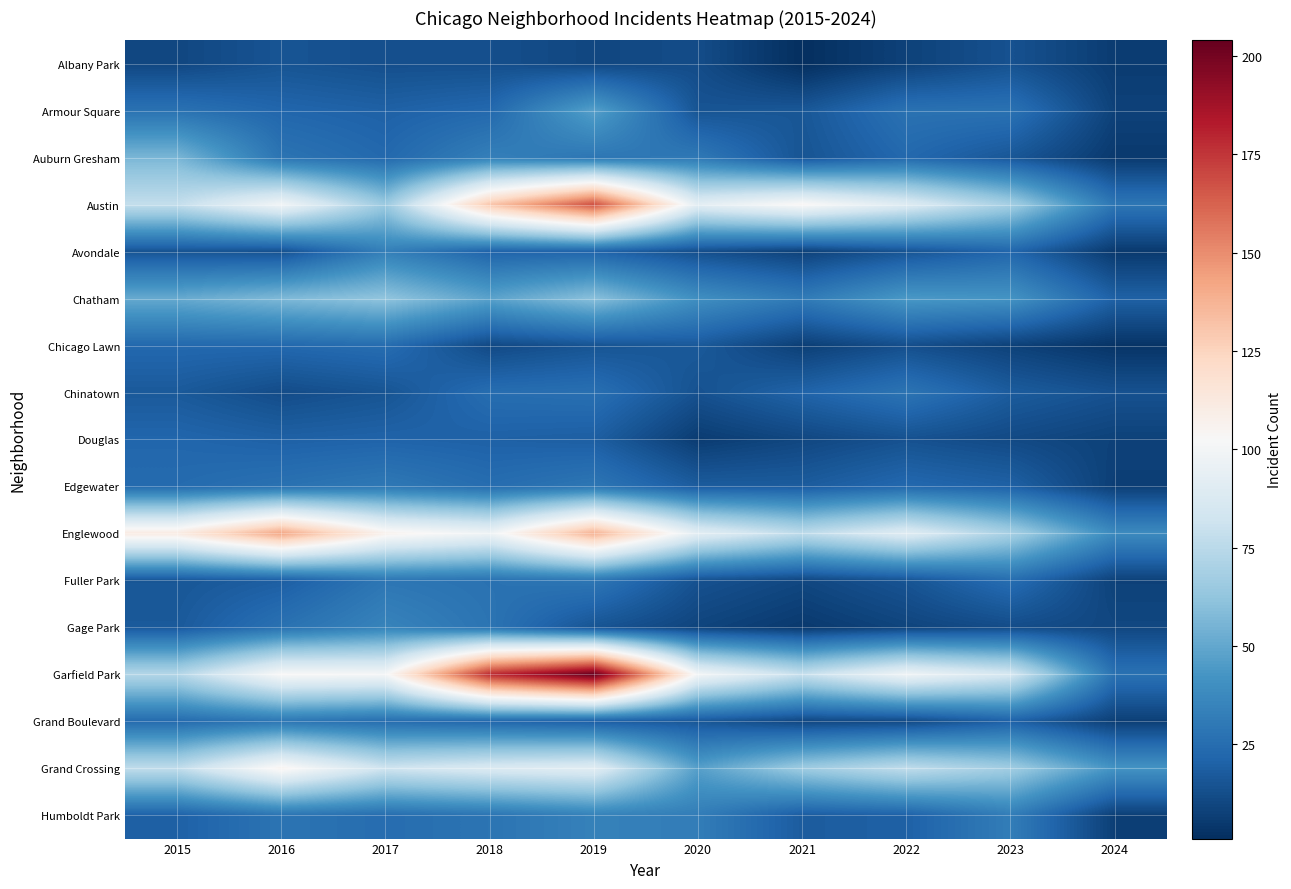

Reading left to right, what are all the values shown in this chart?

Albany Park: 2015=10	2016=15	2017=13	2018=13	2019=10	2020=12	2021=1	2022=8	2023=14	2024=6
Armour Square: 2015=27	2016=22	2017=20	2018=23	2019=47	2020=15	2021=16	2022=27	2023=27	2024=8
Auburn Gresham: 2015=56	2016=28	2017=23	2018=33	2019=29	2020=30	2021=15	2022=23	2023=16	2024=5
Austin: 2015=78	2016=99	2017=65	2018=130	2019=167	2020=92	2021=104	2022=89	2023=68	2024=29
Avondale: 2015=15	2016=14	2017=33	2018=21	2019=21	2020=13	2021=8	2022=15	2023=22	2024=5
Chatham: 2015=51	2016=57	2017=62	2018=48	2019=60	2020=40	2021=31	2022=44	2023=42	2024=20
Chicago Lawn: 2015=23	2016=23	2017=25	2018=11	2019=15	2020=17	2021=7	2022=13	2023=8	2024=3
Chinatown: 2015=17	2016=12	2017=15	2018=25	2019=26	2020=14	2021=21	2022=28	2023=18	2024=14
Douglas: 2015=22	2016=20	2017=21	2018=20	2019=19	2020=6	2021=10	2022=14	2023=11	2024=8
Edgewater: 2015=24	2016=27	2017=30	2018=25	2019=29	2020=18	2021=18	2022=23	2023=20	2024=7
Englewood: 2015=111	2016=142	2017=107	2018=98	2019=138	2020=92	2021=76	2022=90	2023=69	2024=38
Fuller Park: 2015=16	2016=19	2017=29	2018=27	2019=29	2020=14	2021=10	2022=15	2023=25	2024=8
Gage Park: 2015=17	2016=27	2017=35	2018=28	2019=15	2020=9	2021=5	2022=9	2023=12	2024=10
Garfield Park: 2015=73	2016=103	2017=101	2018=178	2019=204	2020=100	2021=79	2022=98	2023=85	2024=27
Grand Boulevard: 2015=24	2016=29	2017=25	2018=22	2019=19	2020=16	2021=10	2022=11	2023=20	2024=7
Grand Crossing: 2015=77	2016=106	2017=82	2018=88	2019=91	2020=47	2021=66	2022=77	2023=67	2024=42
Humboldt Park: 2015=20	2016=28	2017=25	2018=28	2019=34	2020=32	2021=18	2022=20	2023=32	2024=7